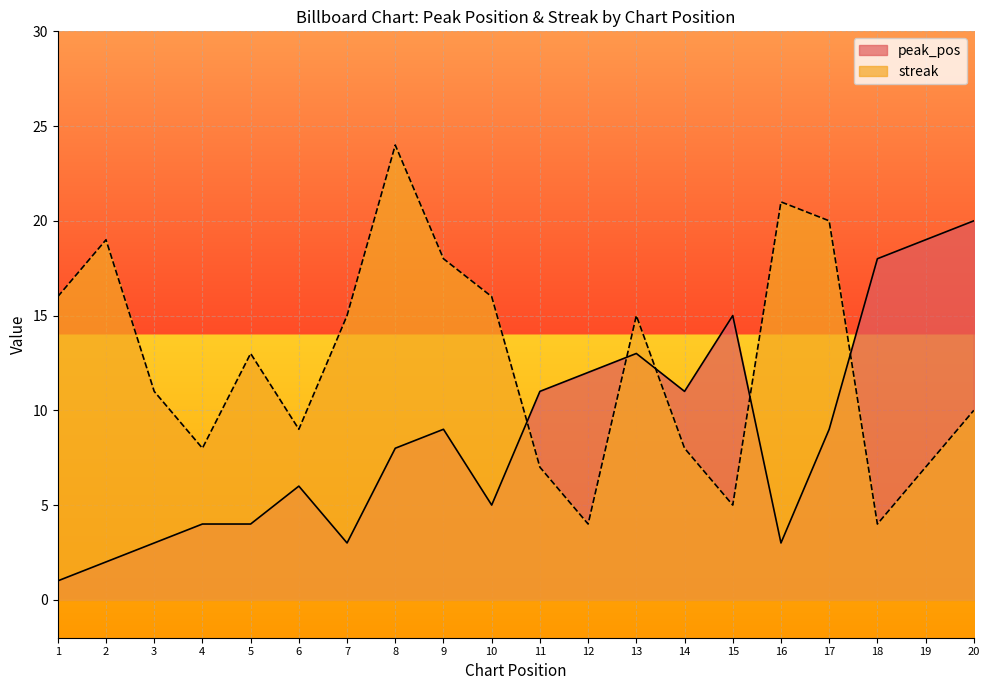

True or false: peak_pos and streak cross at least once.

True